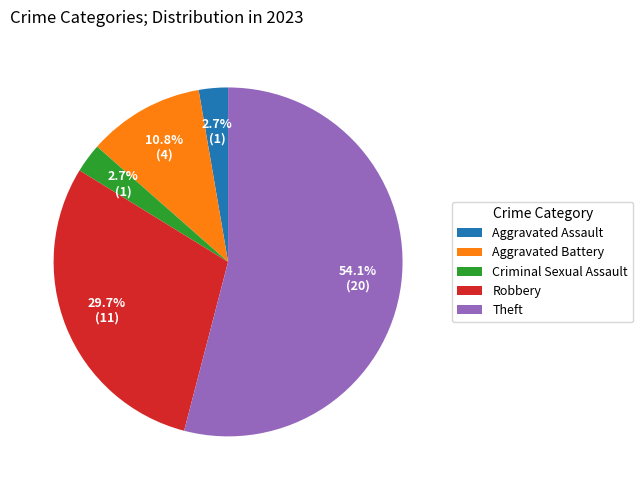

Which slice is the largest?

Theft